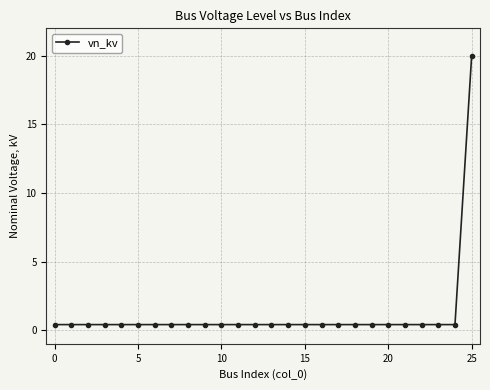

What is the average value?

1.2